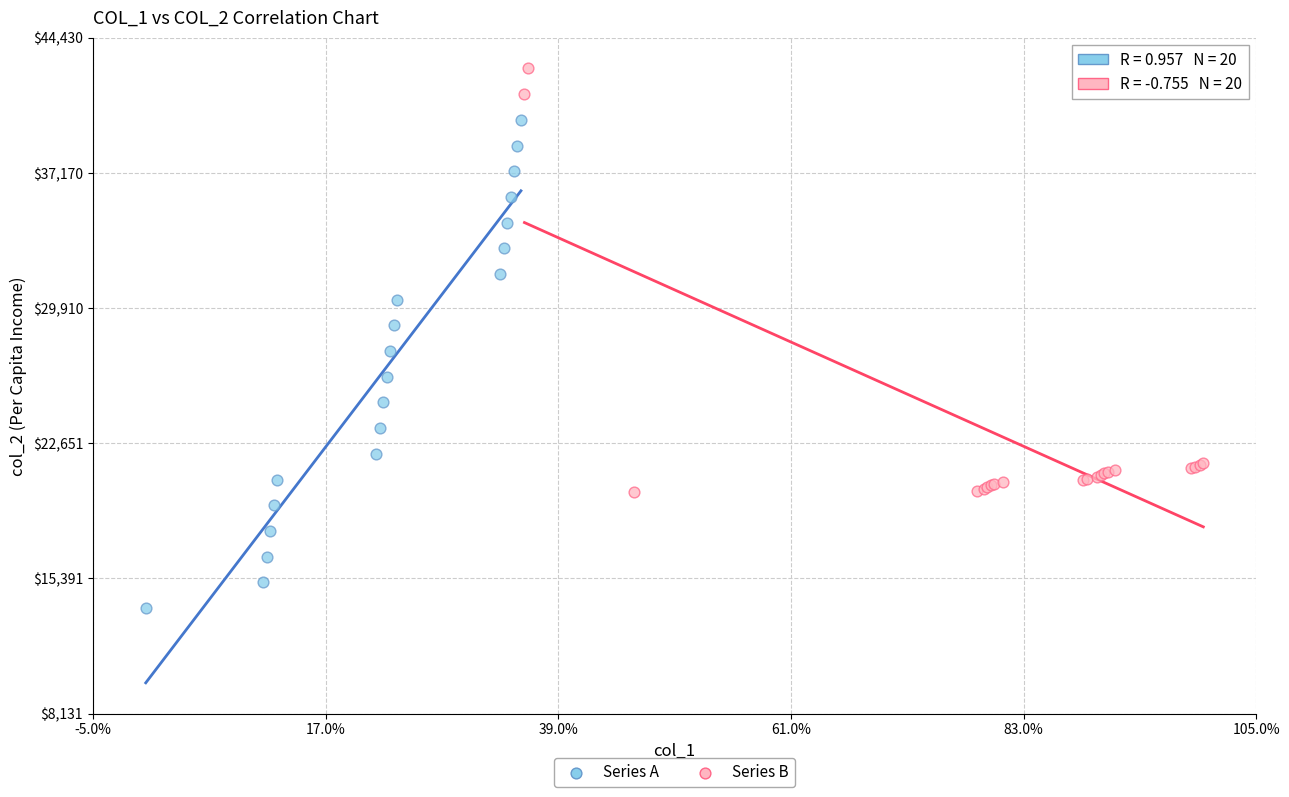

What are all the series names shown in the legend?

Series A, Series B